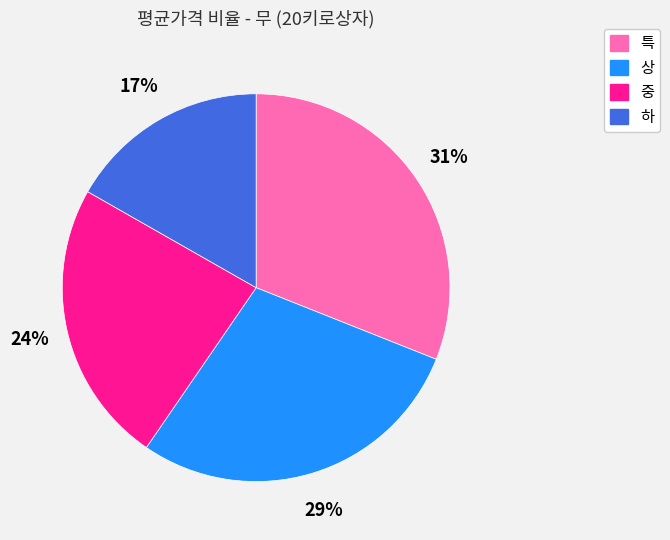

How many segments does this pie chart have?

4